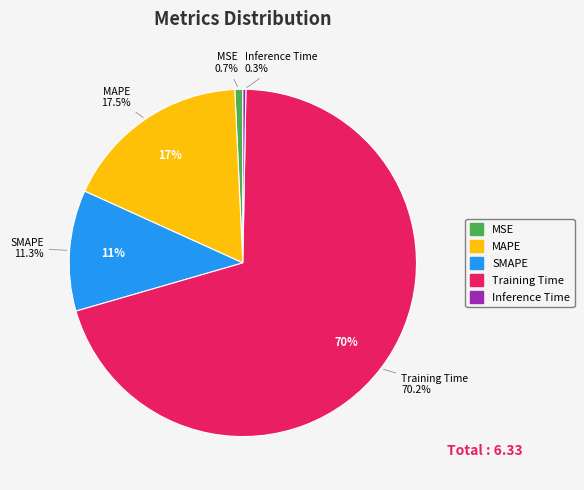

What is the change in value from MAPE to Training Time?

+3.3